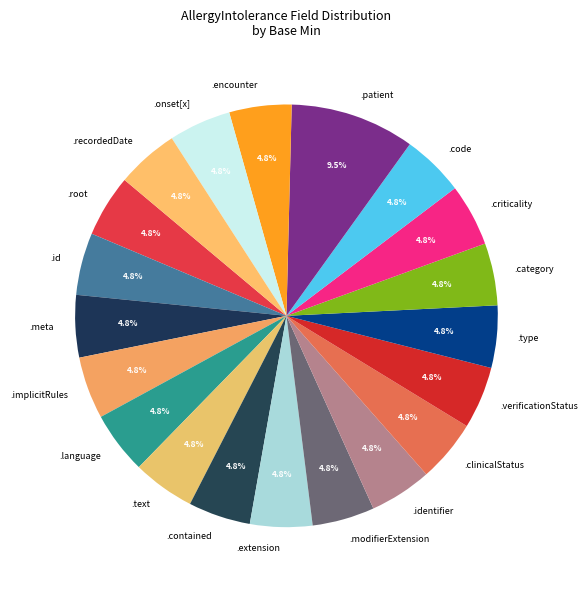

Approximately how many times larger is the value at .type compared to .encounter?

1.0